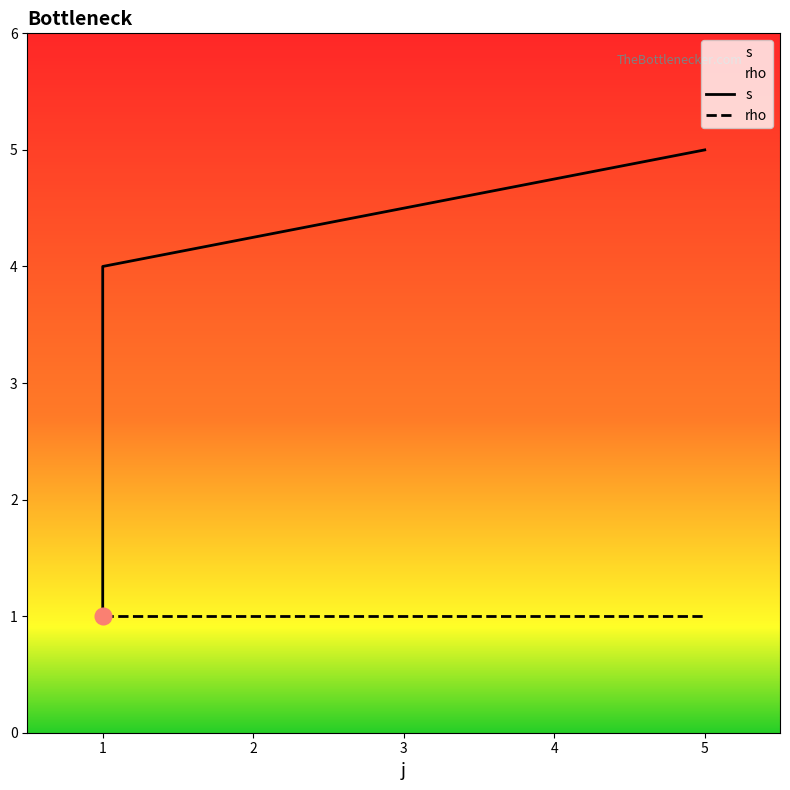

What are all the series names shown in the legend?

s, rho